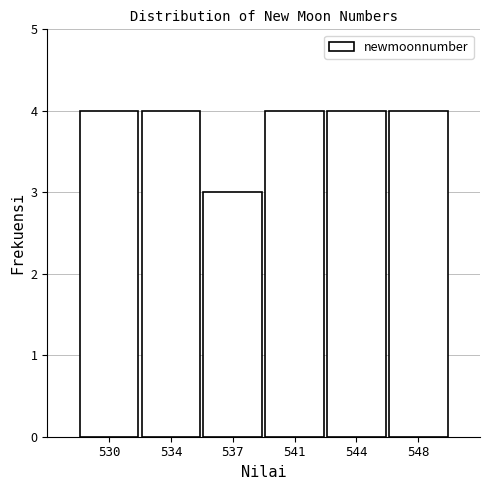

Reading left to right, list all the values displayed in this chart.

4	4	3	4	4	4